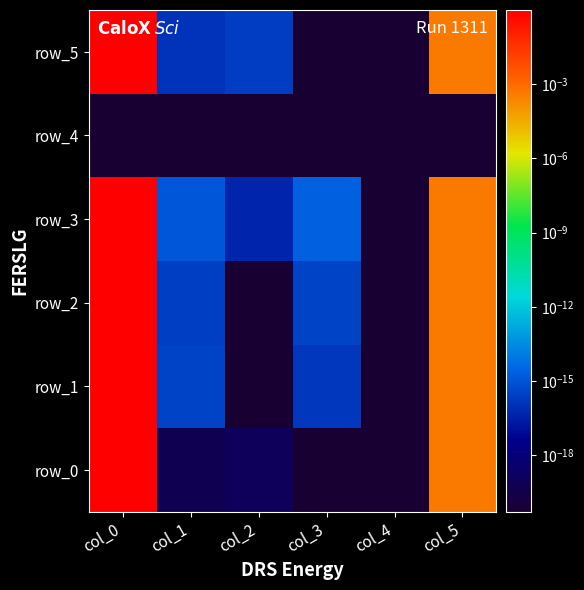

Is it true that row_0 equals 0.0 at col_2?

False